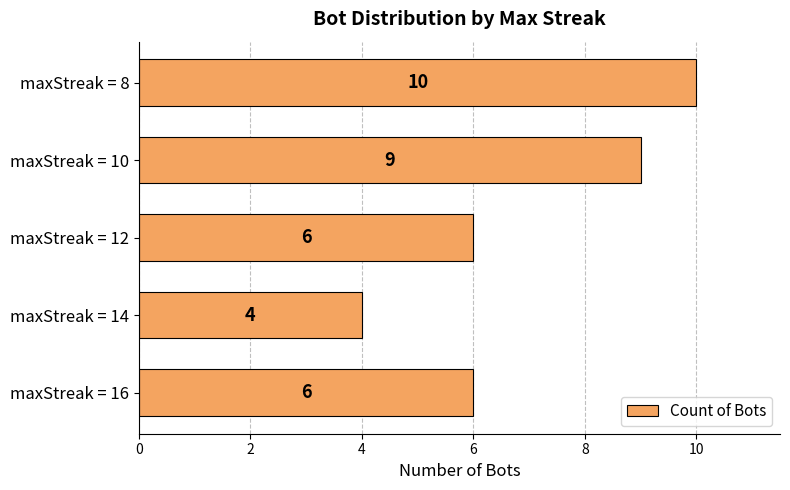

Is it true that the value at maxStreak = 8 is 2?

False